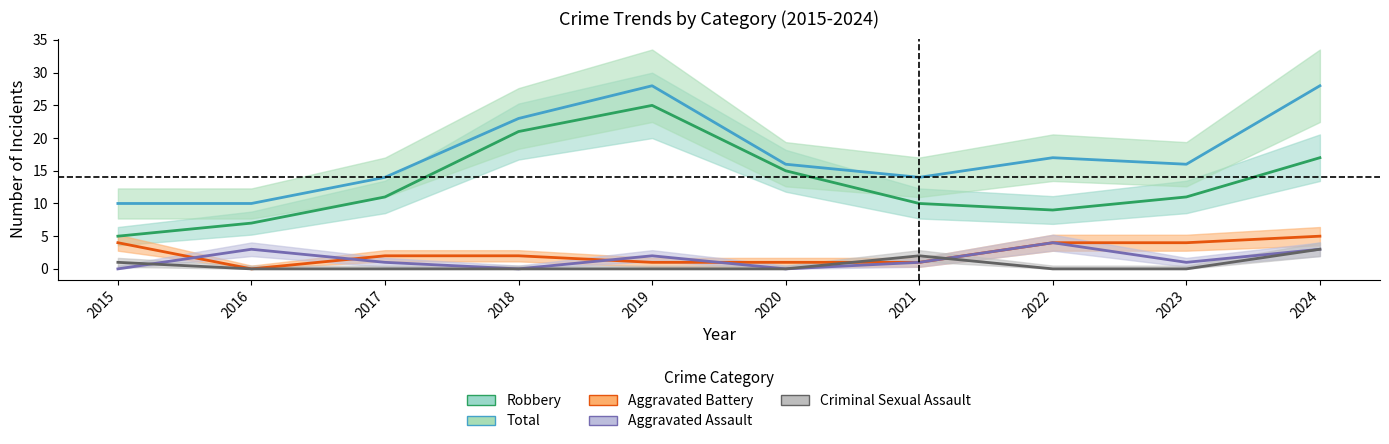

What is the approximate value of Total at 2018, to the nearest 10?

20